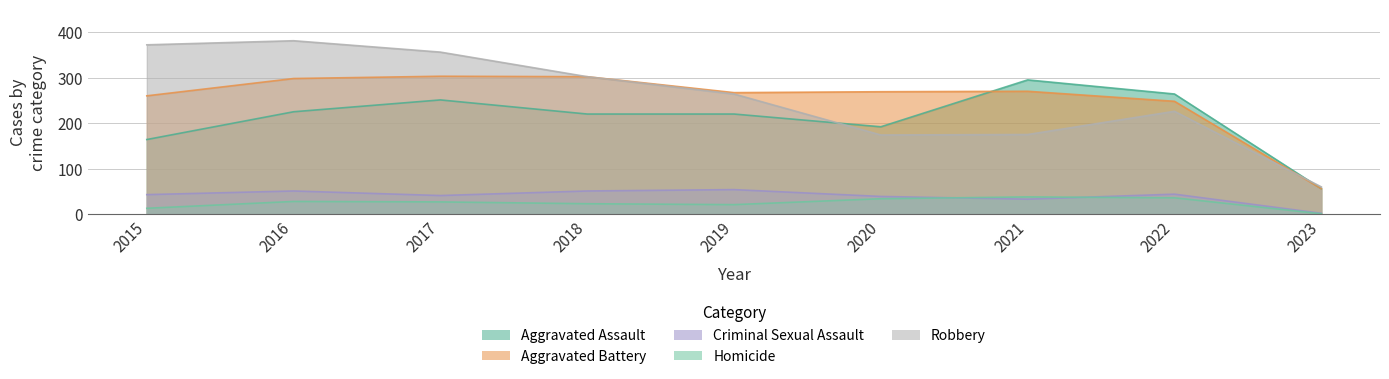

What is the spread (max minus min) of values at 2022?

228